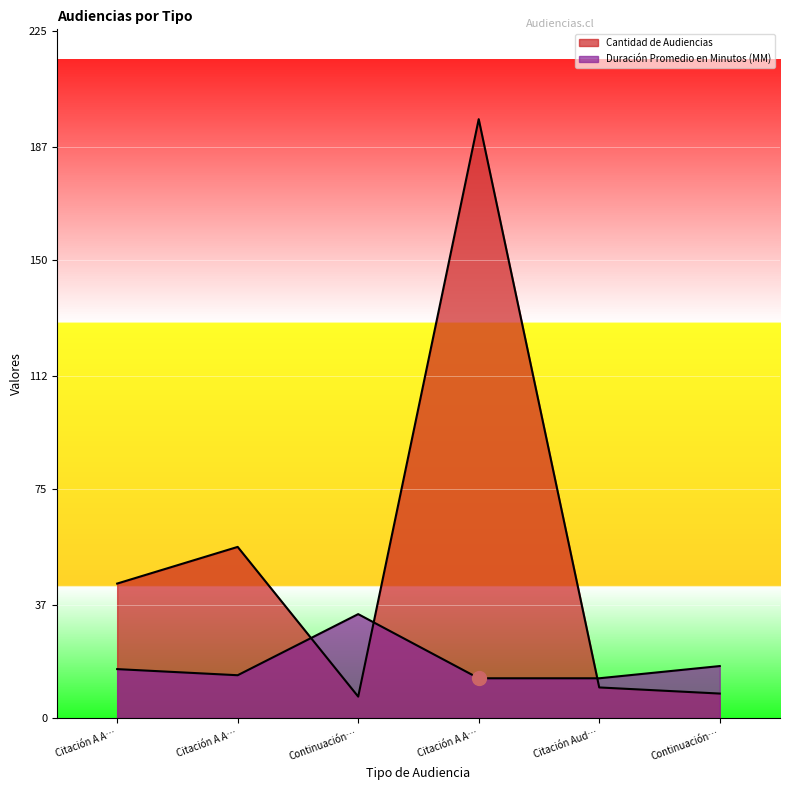

Count the number of data series in this chart.

2